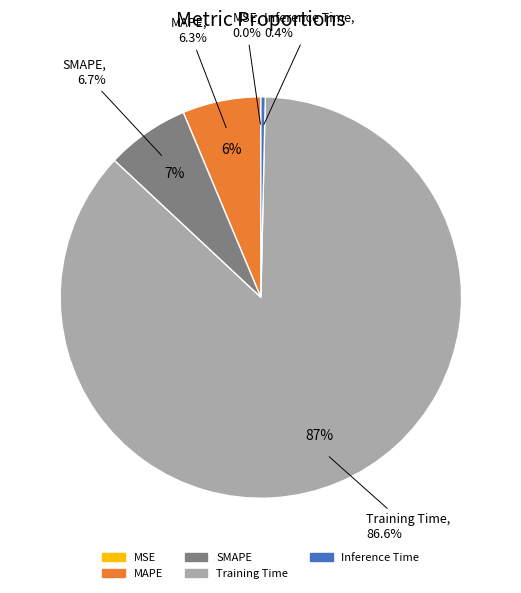

To the nearest percent, what percentage of the pie is Training Time?

87%